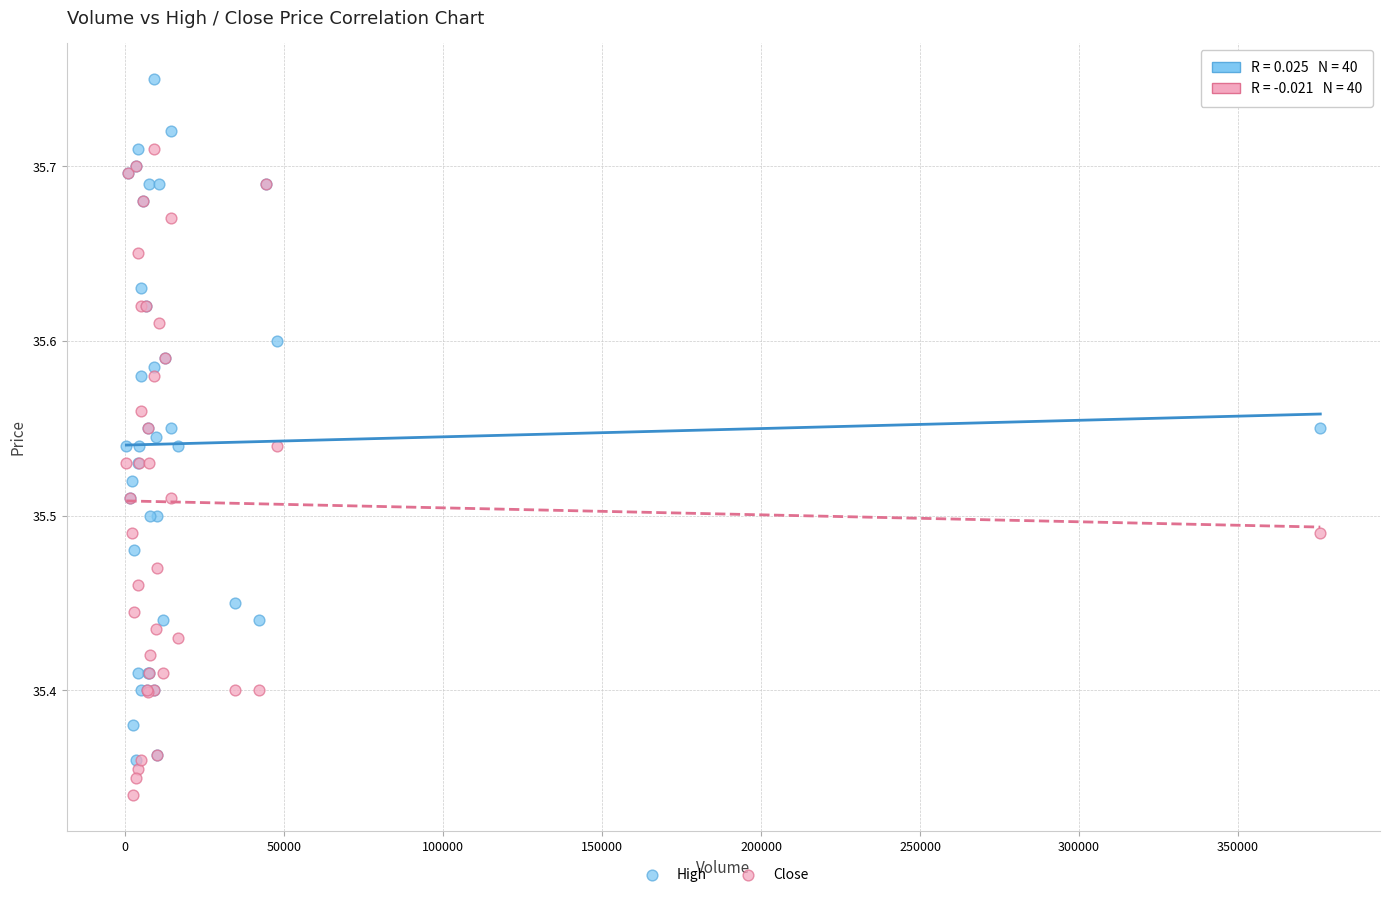

What are all the series names shown in the legend?

High, Close